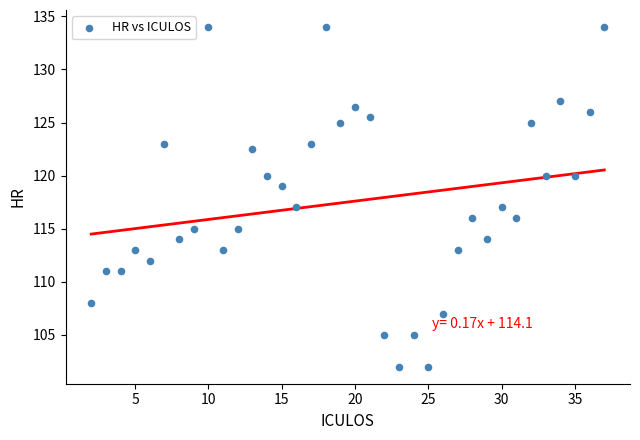

What is the range of Y values (max minus min)?

32.0